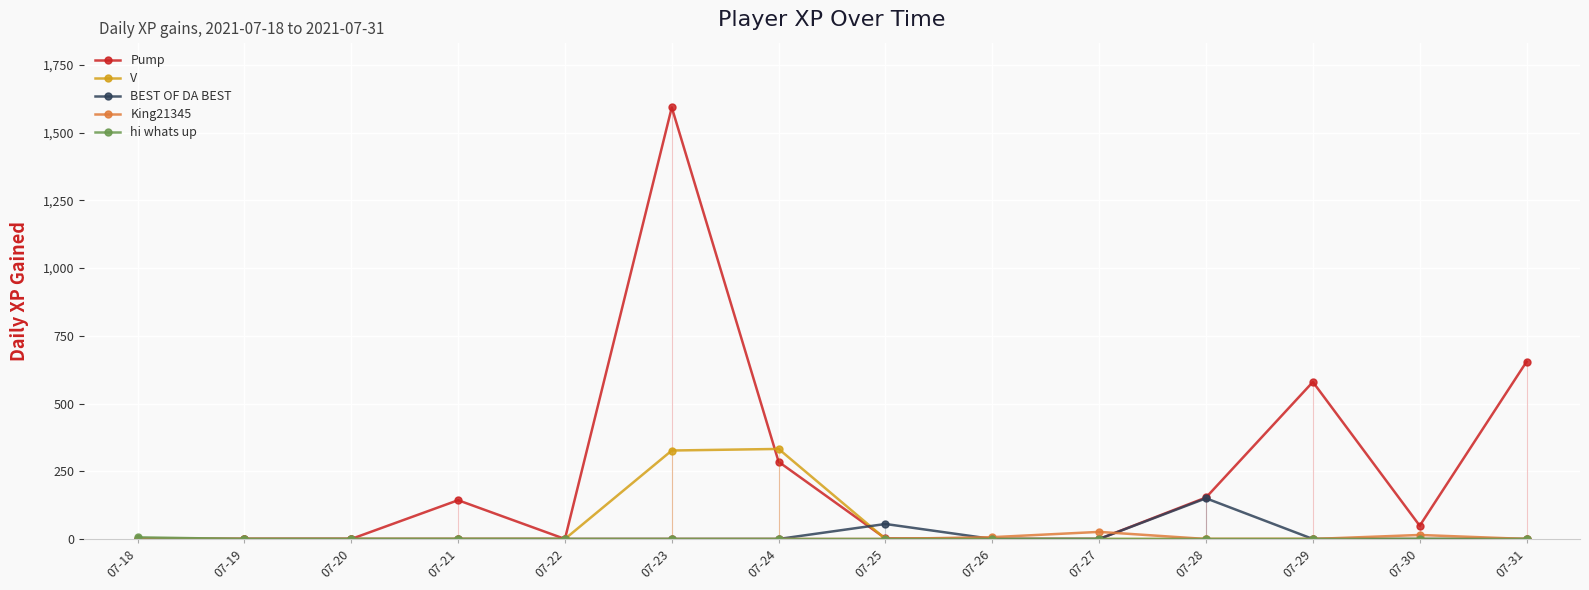

The value of V at 07-25 is -116.4. True or false?

False